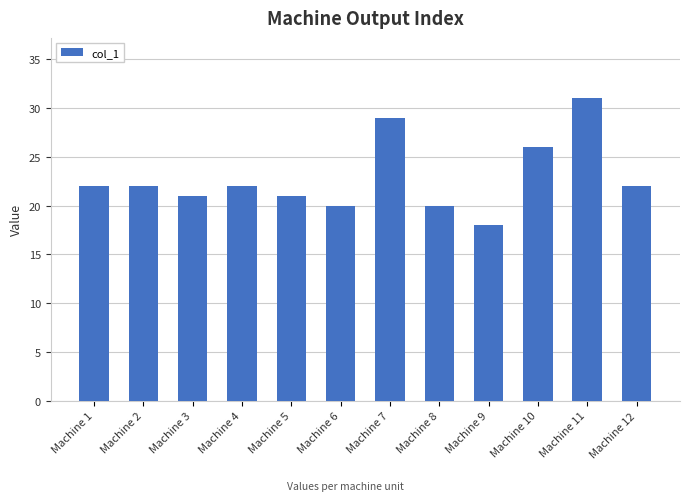

Read the value at Machine 6, to the nearest 10.

20